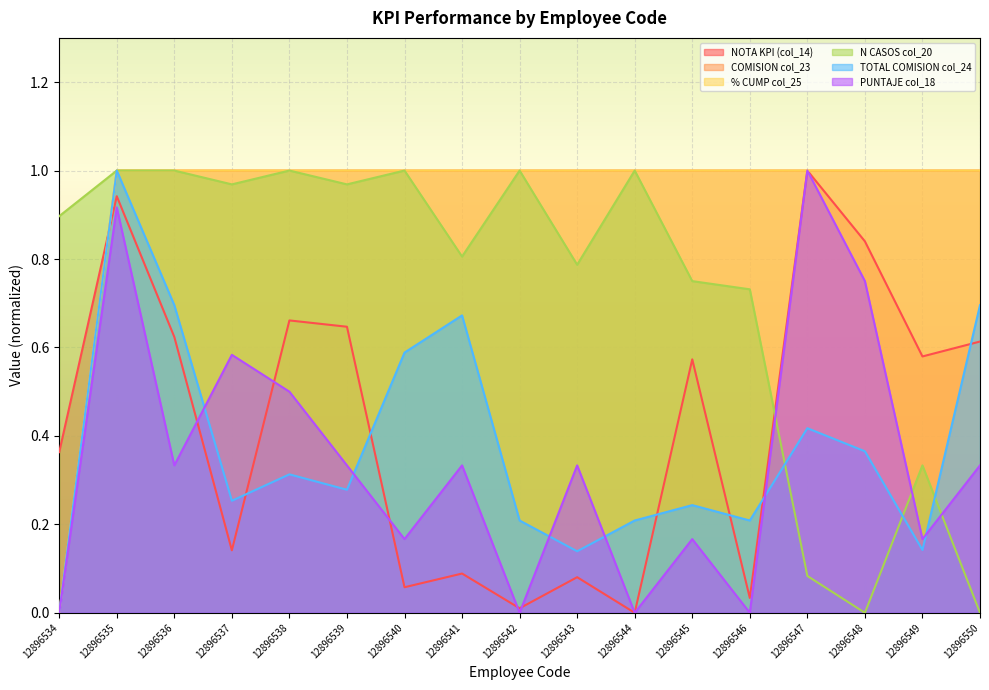

What is the spread (max minus min) of values at 12896549?

0.9